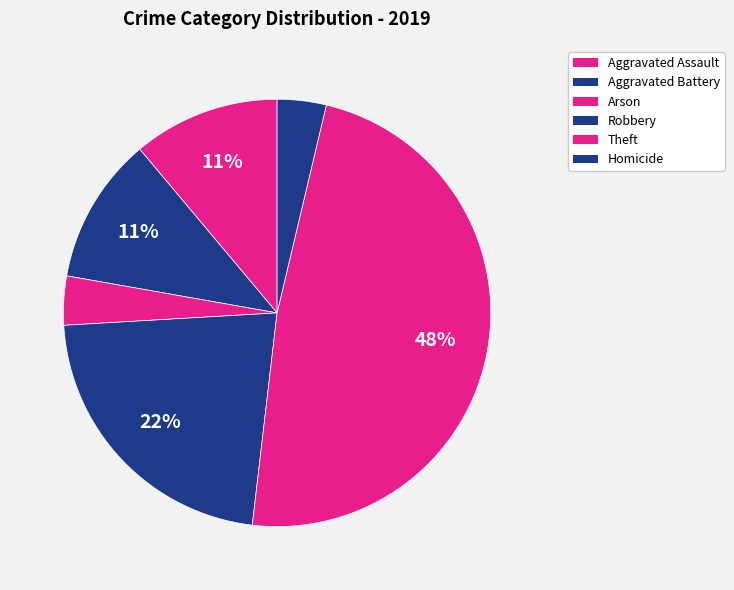

To the nearest percent, what is the average slice percentage?

17%